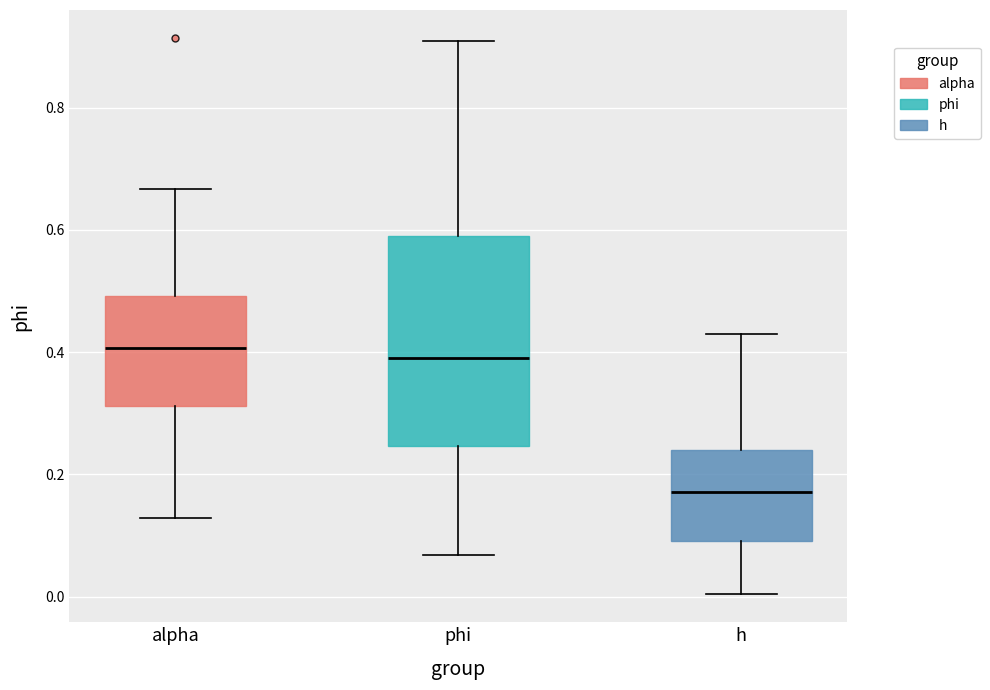

Where does the upper whisker of the box for phi end on the y-axis? The values are not printed on the chart, so give them approximately, as read against the axis.

0.90